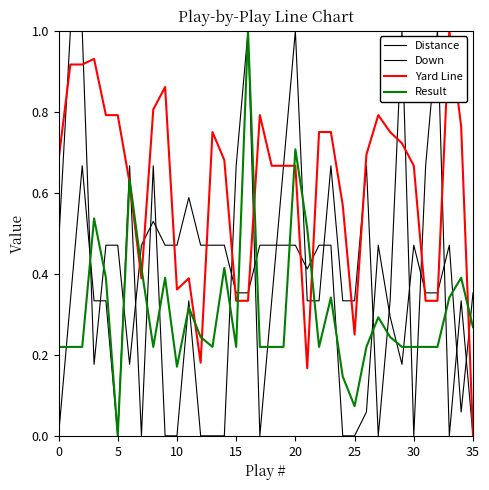

Does the chart display data point markers on the line(s)?

No